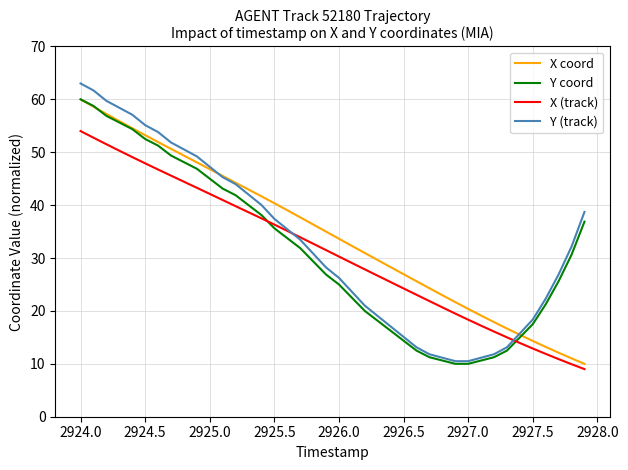

Which series has the widest spread of values?

Y (track)